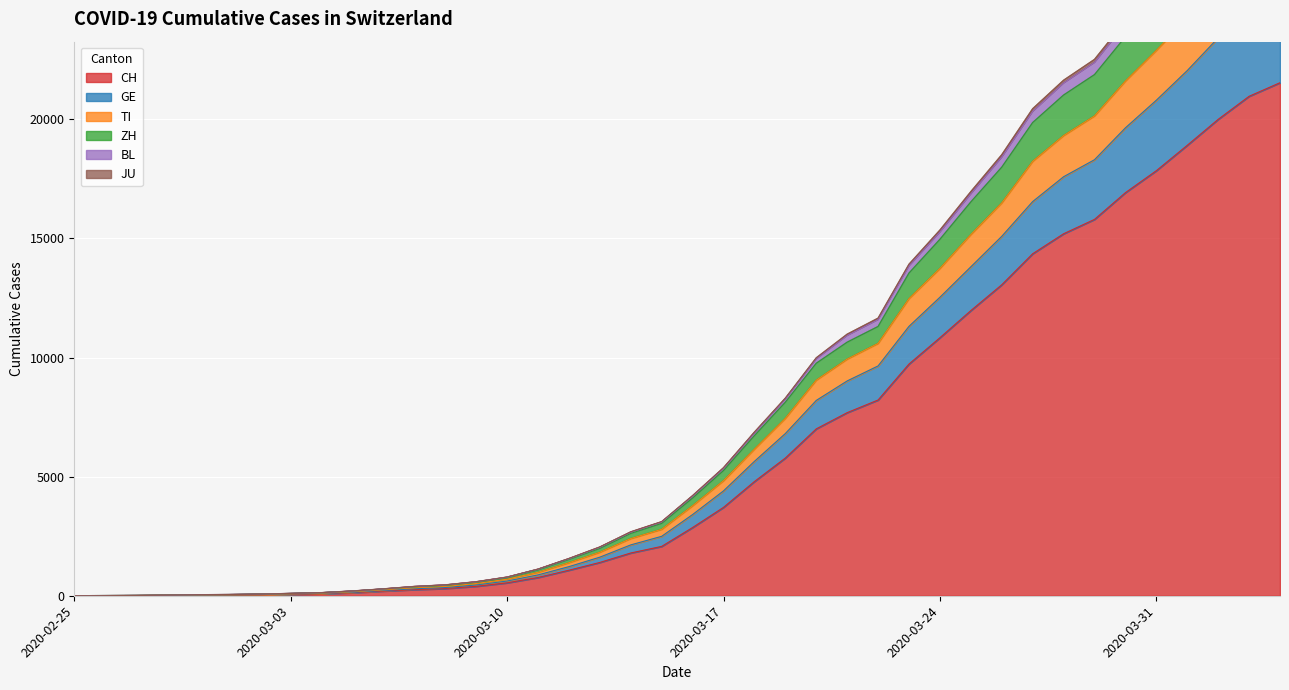

True or false: TI and ZH intersect in this chart.

False